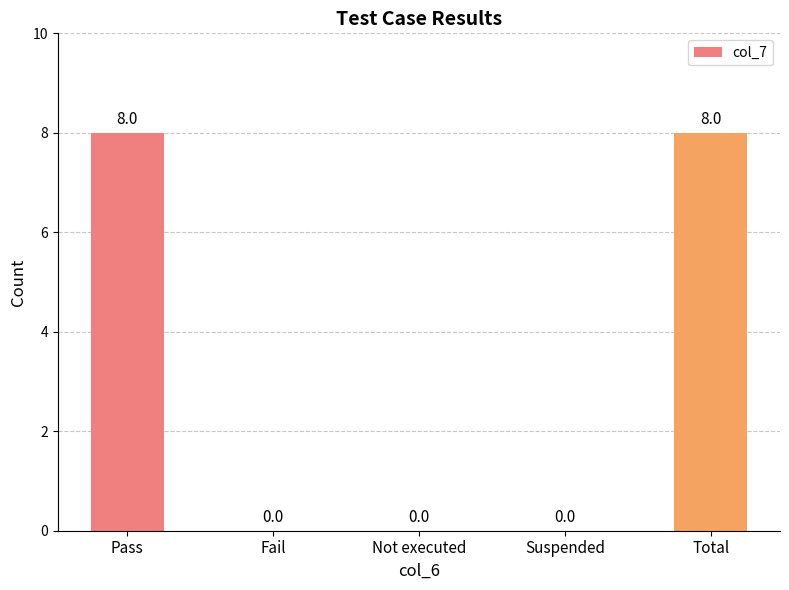

Count the number of values greater than 0.

2